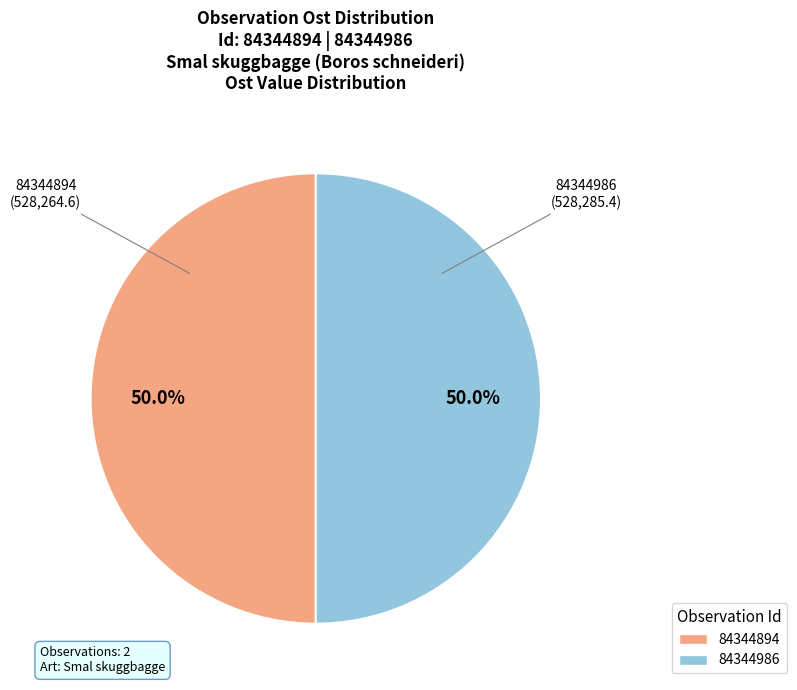

Approximately how many times larger is the value at 84344894 compared to 84344986?

1.0